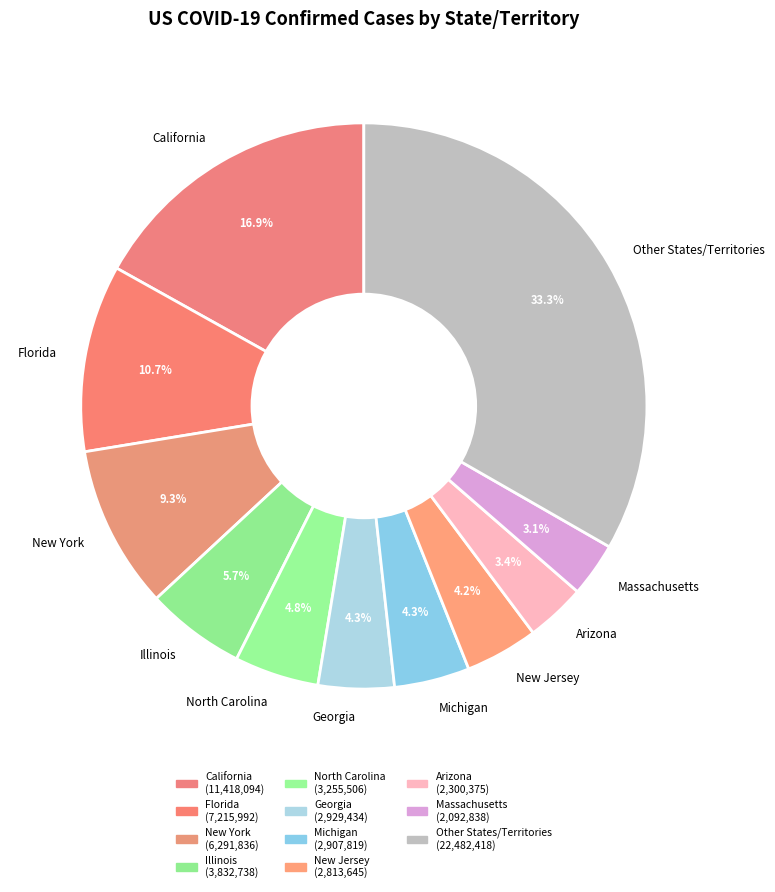

Which has a higher value, Michigan or California?

California